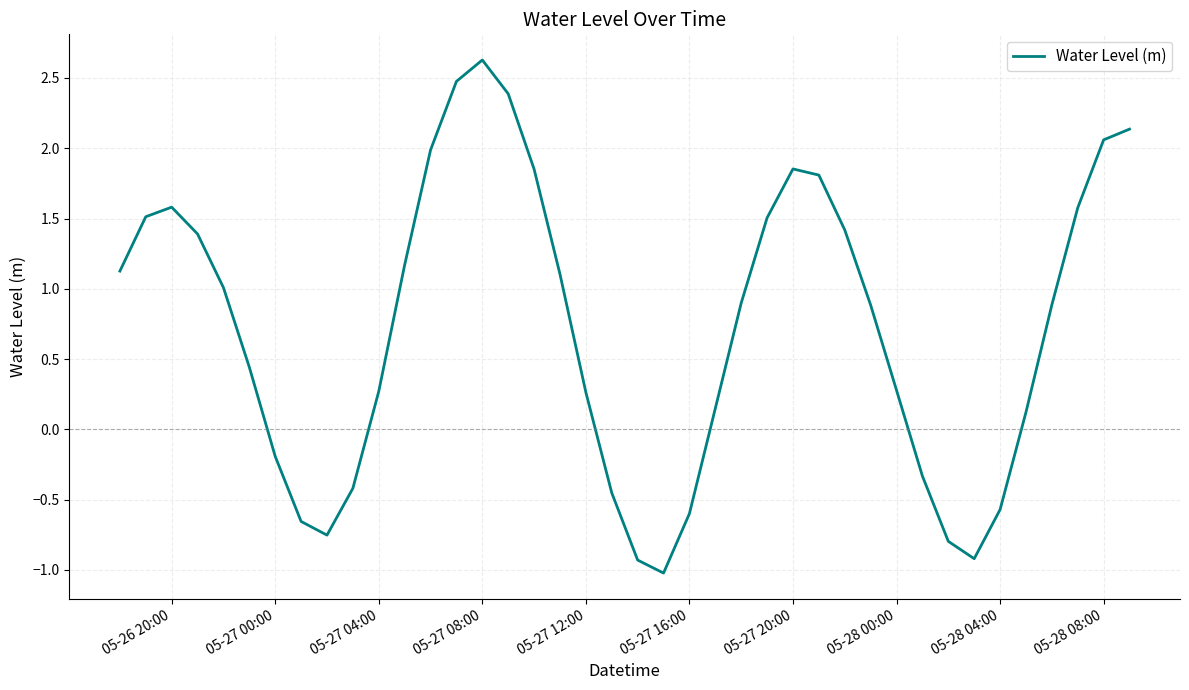

What is the maximum value shown in the chart?

2.6